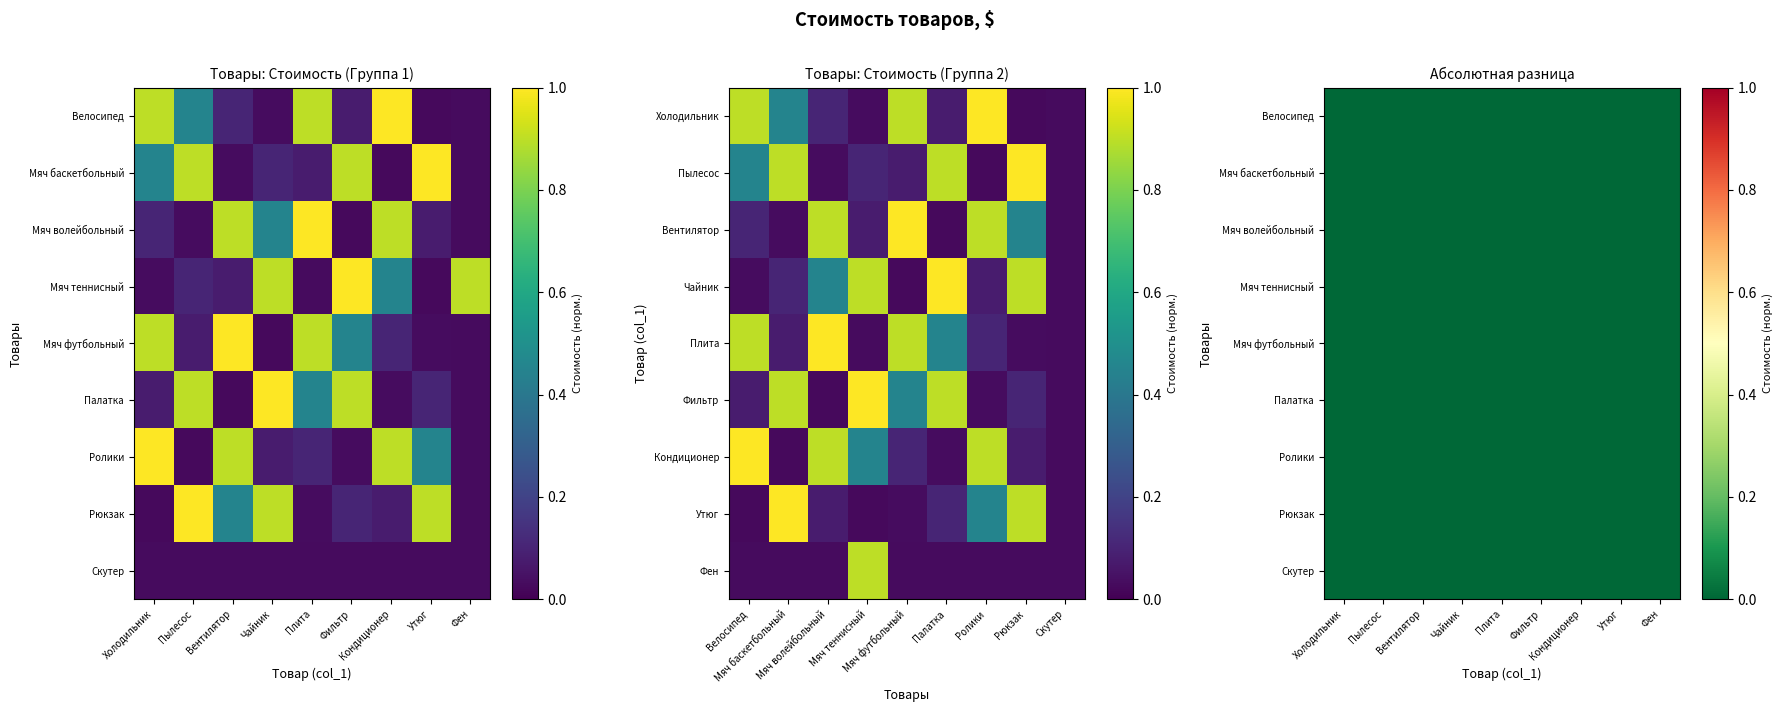

At which category is the sum across all series the highest?

Плита